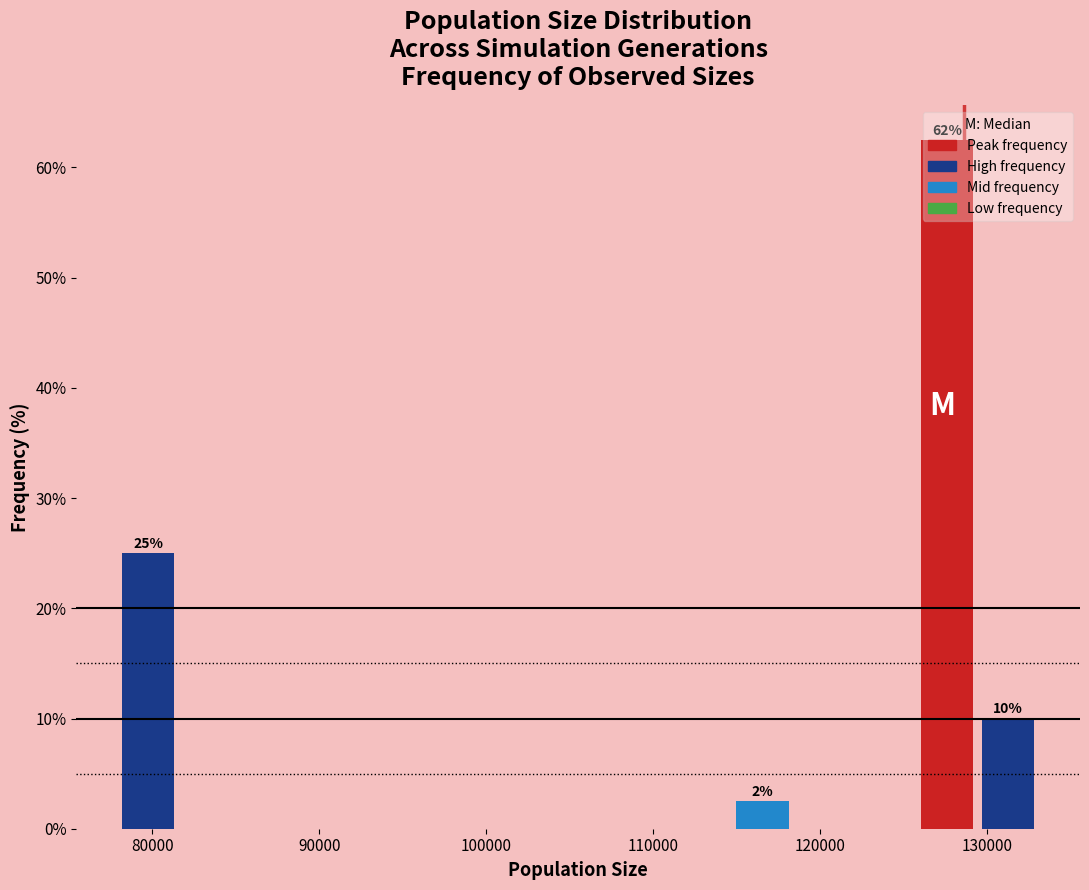

Around what value on the x-axis is the tallest bar? Give the approximate position of its centre, as read against the axis.

128000